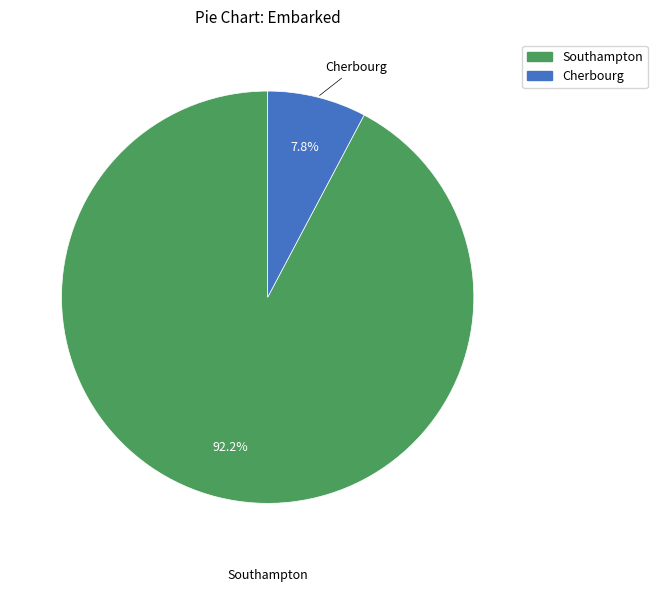

Does any single category account for the majority?

Yes